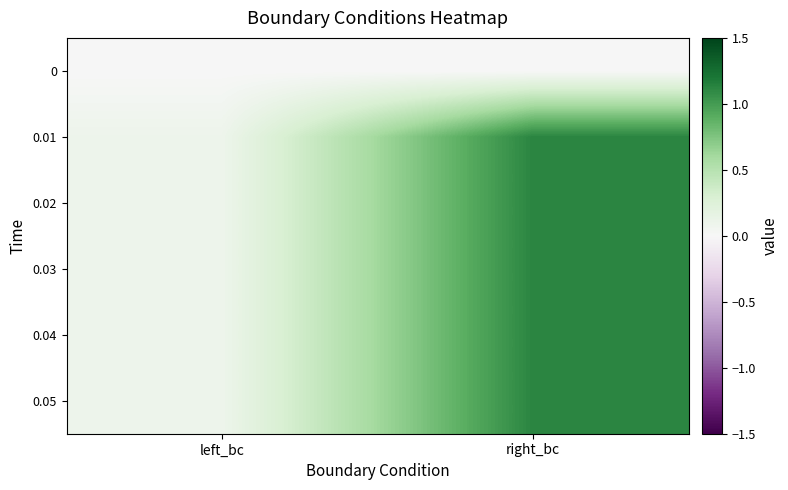

What is the total value across all series at left_bc?

0.5